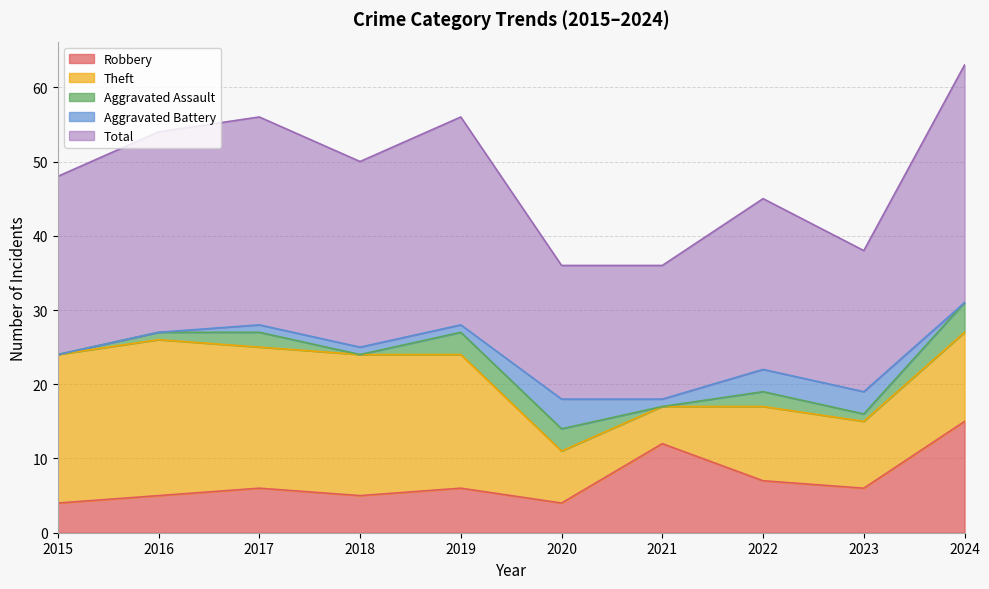

In Total, how many points are higher than both neighbors (excluding endpoints)?

3